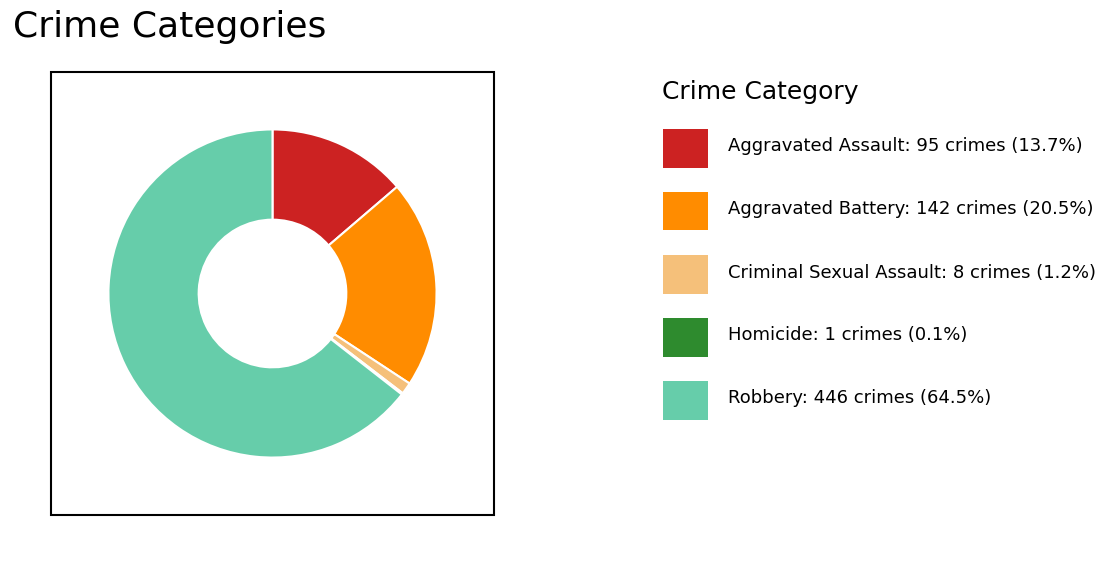

Does any single category account for the majority?

Yes